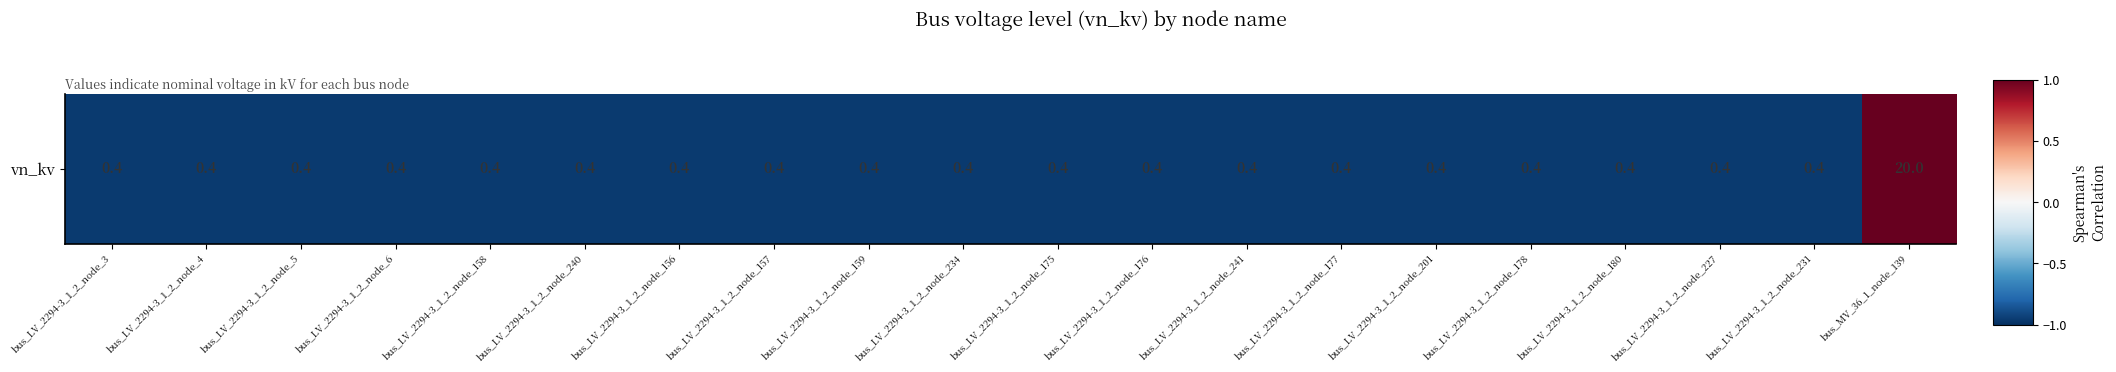

List the labels in order of value, largest first.

bus_MV_36_1_node_139, bus_LV_2294-3_1_2_node_3, bus_LV_2294-3_1_2_node_4, bus_LV_2294-3_1_2_node_5, bus_LV_2294-3_1_2_node_6, bus_LV_2294-3_1_2_node_158, bus_LV_2294-3_1_2_node_240, bus_LV_2294-3_1_2_node_156, bus_LV_2294-3_1_2_node_157, bus_LV_2294-3_1_2_node_159, bus_LV_2294-3_1_2_node_234, bus_LV_2294-3_1_2_node_175, bus_LV_2294-3_1_2_node_176, bus_LV_2294-3_1_2_node_241, bus_LV_2294-3_1_2_node_177, bus_LV_2294-3_1_2_node_201, bus_LV_2294-3_1_2_node_178, bus_LV_2294-3_1_2_node_180, bus_LV_2294-3_1_2_node_227, bus_LV_2294-3_1_2_node_231